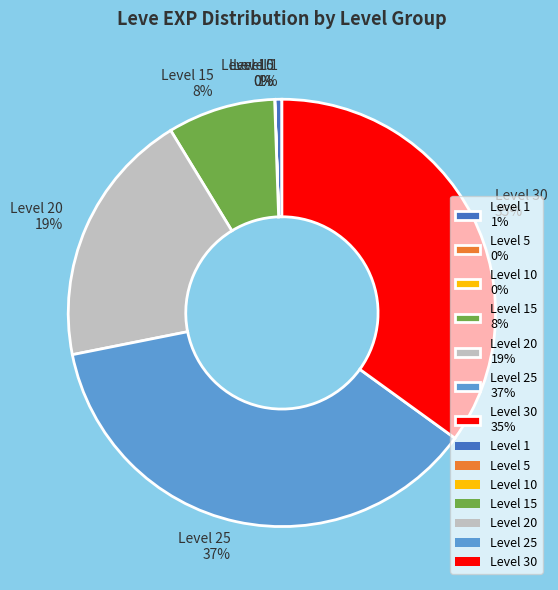

Does any single category account for the majority?

No